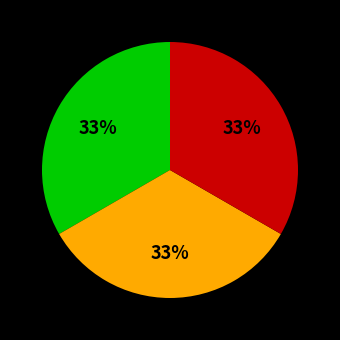

To the nearest percent, what is the average slice percentage?

33%